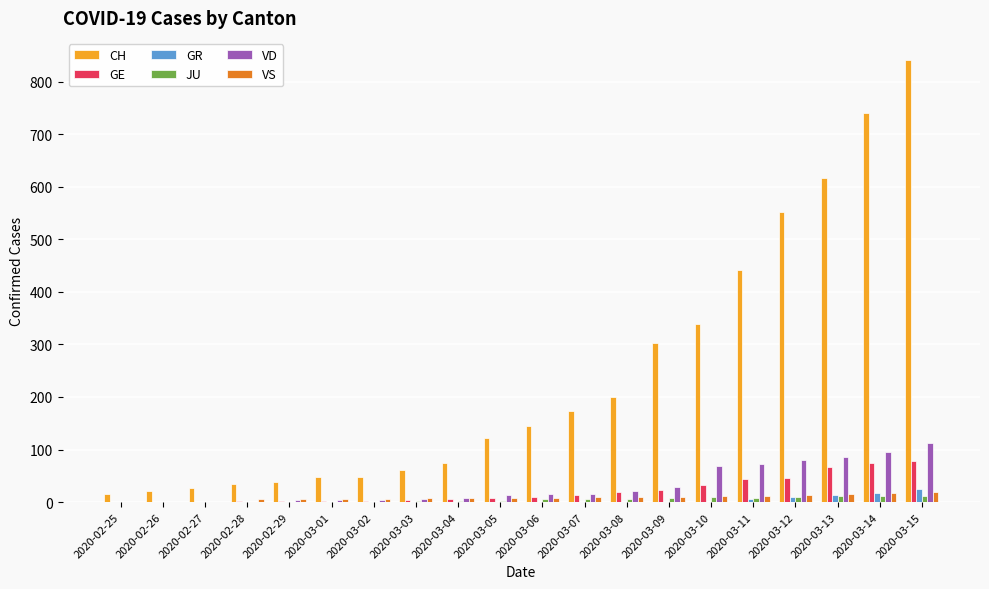

Which series has the largest range (max minus min)?

CH